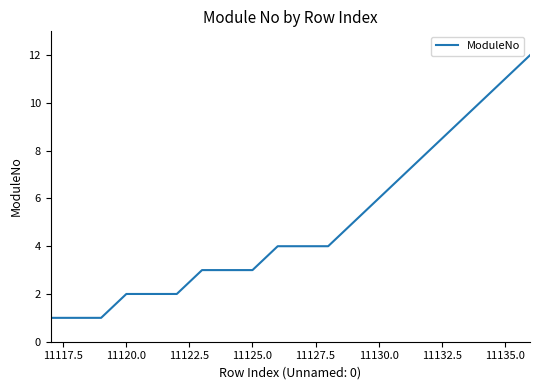

How many categories are shown in the chart?

20